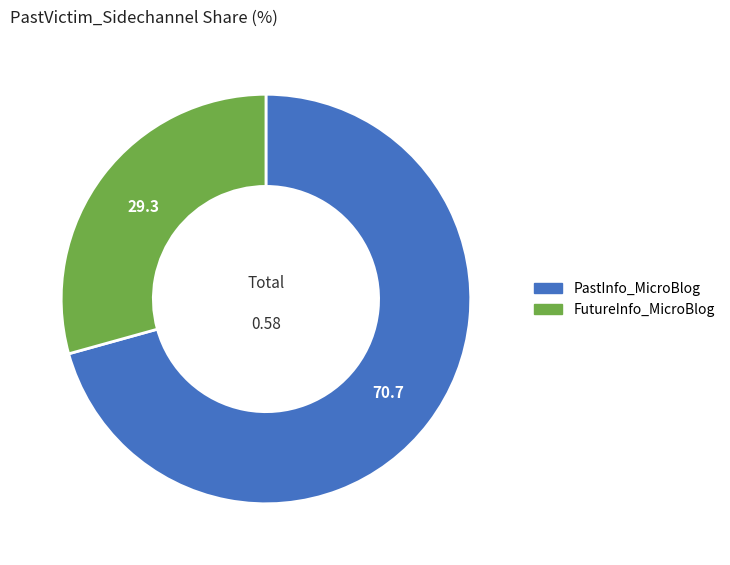

Count the number of slices in the pie.

2